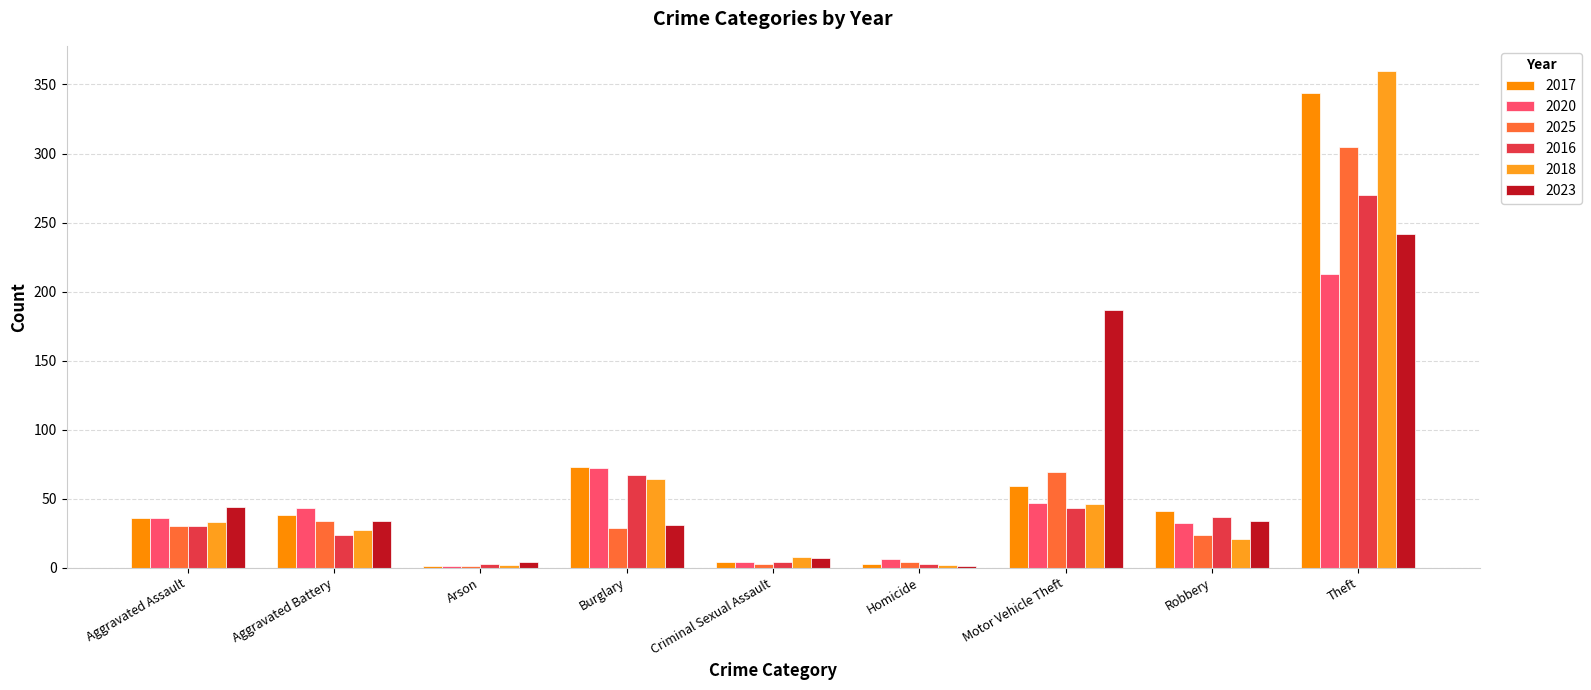

How many groups of bars are there?

9